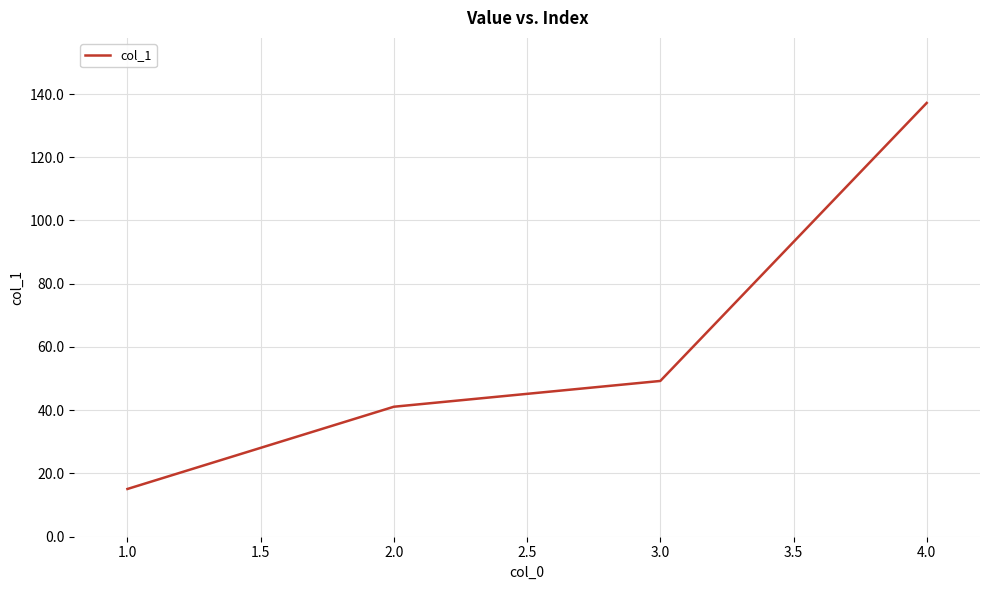

What is the change in value from 2.0 to 4.0?

+96.1